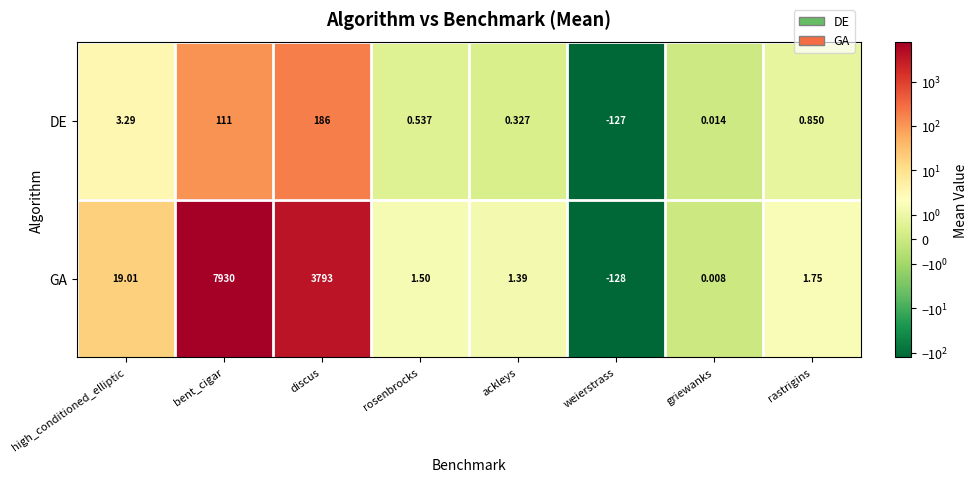

Which series has the largest total across all categories?

GA